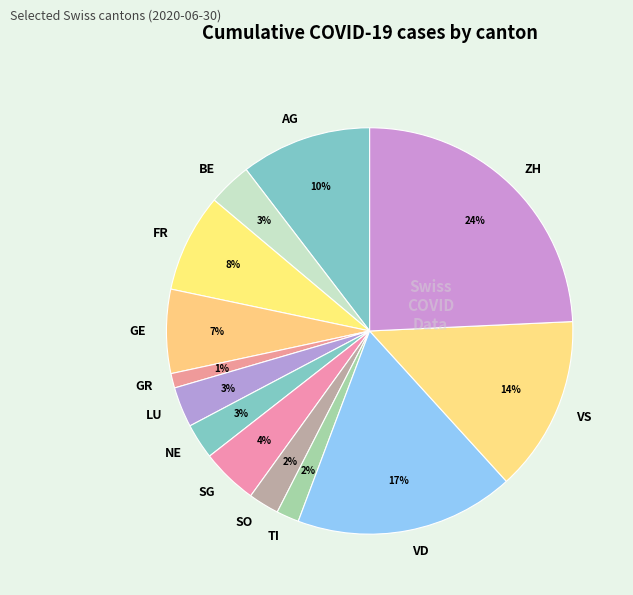

Which category has the biggest portion of the pie?

ZH